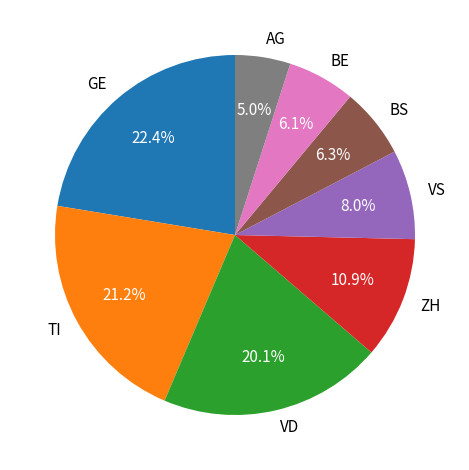

To the nearest percent, what is the difference between the largest and smallest slice percentages?

17%